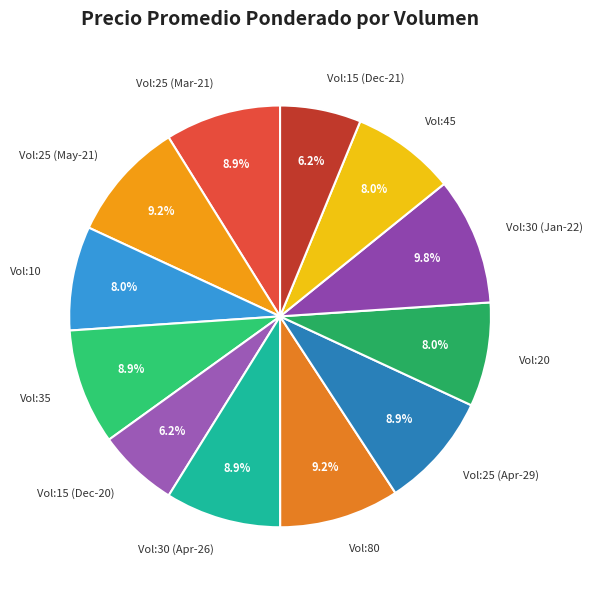

Which category has the biggest portion of the pie?

Vol:30 (Jan-22)